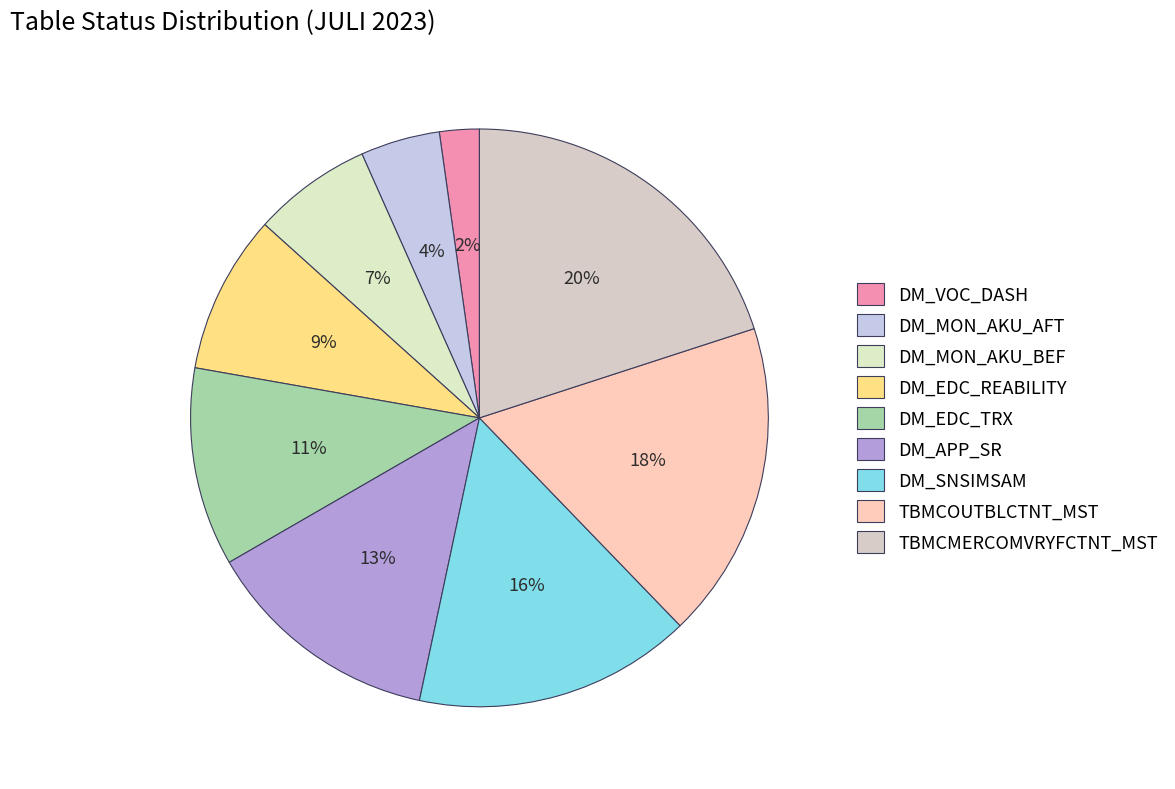

Is it true that DM_APP_SR is 6% of the pie?

False